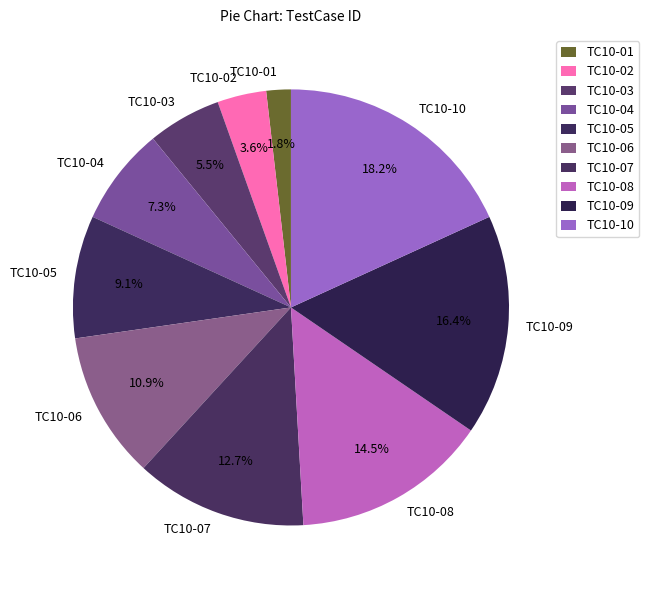

Rank the categories by value from lowest to highest.

TC10-01, TC10-02, TC10-03, TC10-04, TC10-05, TC10-06, TC10-07, TC10-08, TC10-09, TC10-10